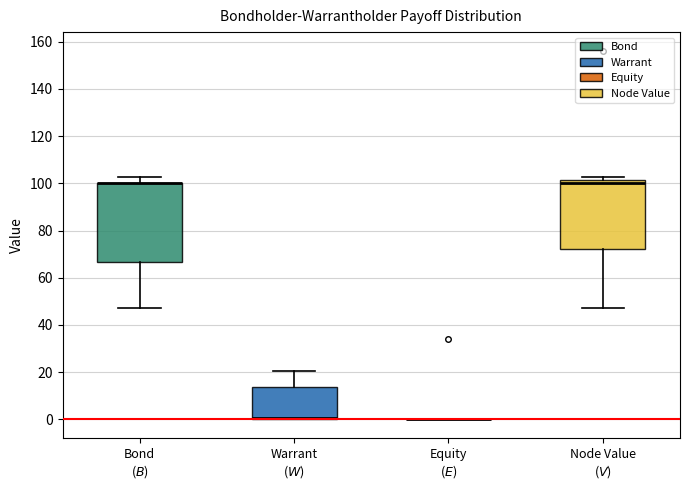

Reading left to right, read every box against the y-axis: the position of its median line, the range the box covers, and the ends of its whiskers. The values are not printed on the chart, so give them approximately, as read against the axis.

Bond ($B$): median 100 (drawn on the box's upper edge), box 66 to 100, whiskers 48 to 102
Warrant ($W$): median 0 (just above the box's lower edge), box 0 to 14, whiskers 0 to 20
Equity ($E$): box collapsed to a line at 0, whiskers 0 to 0
Node Value ($V$): median 100, box 72 to 102, whiskers 48 to 102 (just above the box's upper edge)